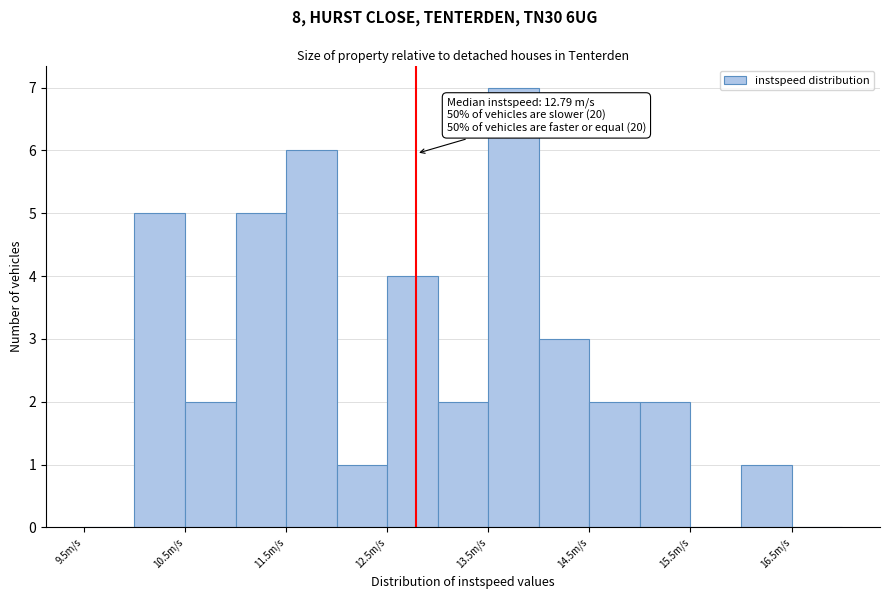

Which range on the x-axis has the tallest bar?

13.5 to 14.0